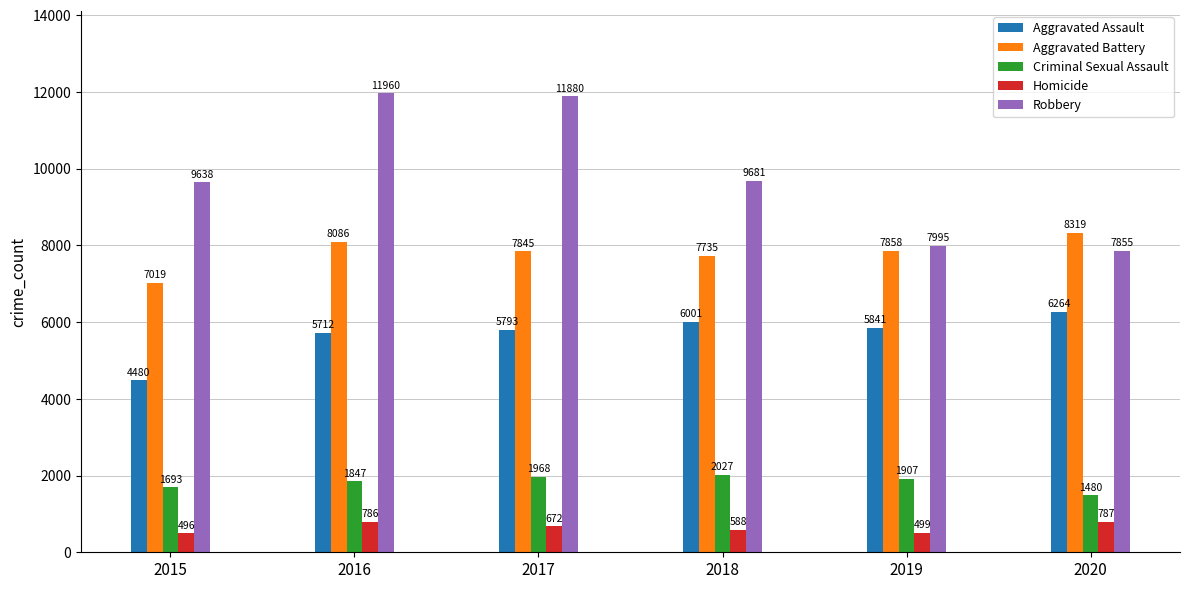

Does the chart contain stacked bars?

No